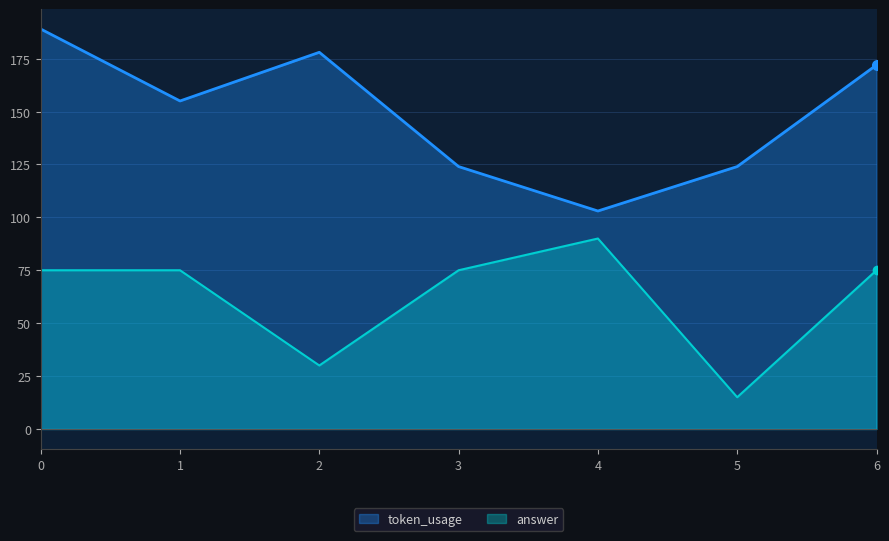

At which label does answer reach its minimum?

5